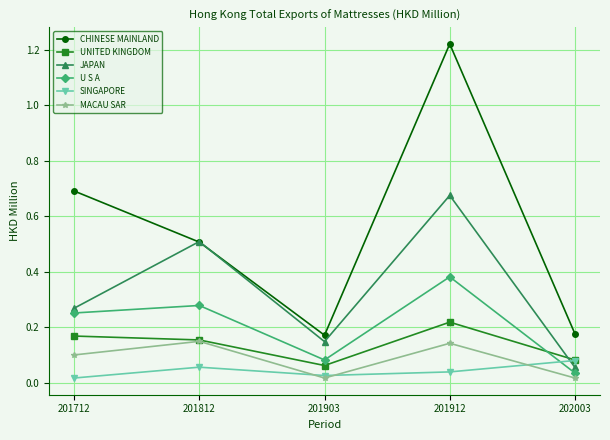

Is it true that SINGAPORE equals 0.1 at 202003?

True